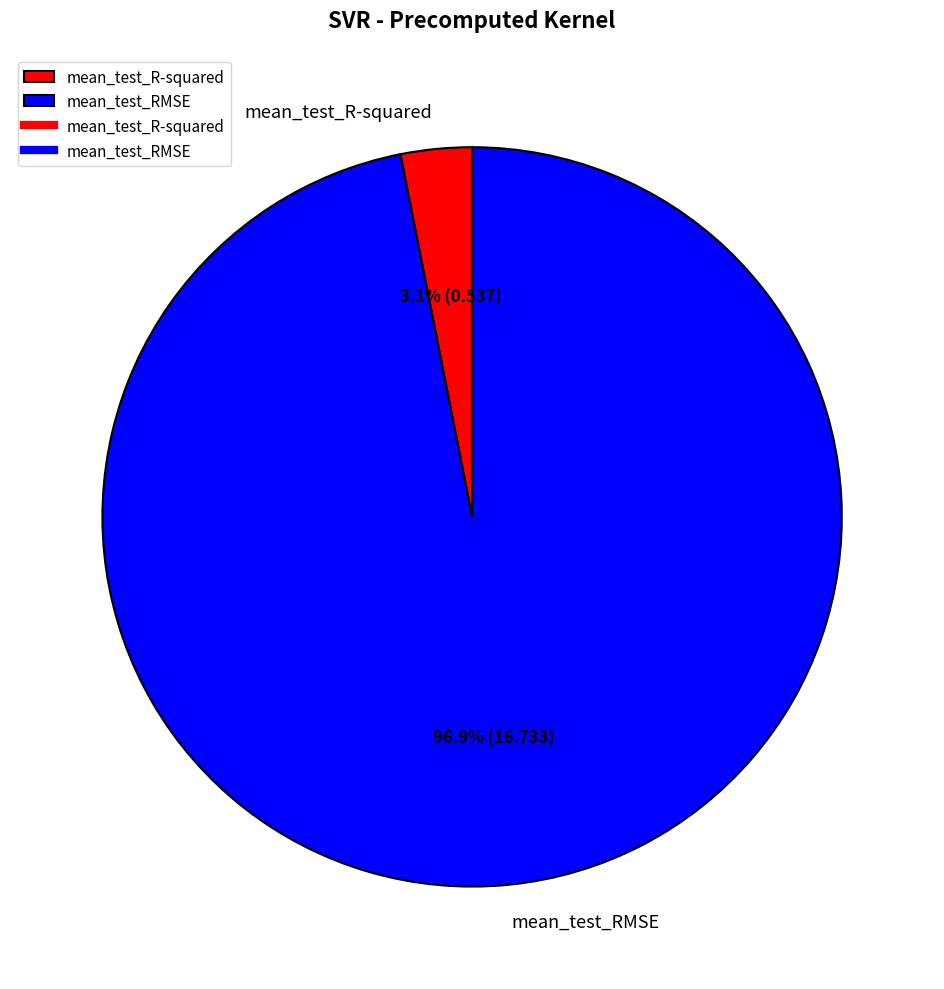

Which slice is the smallest?

mean_test_R-squared